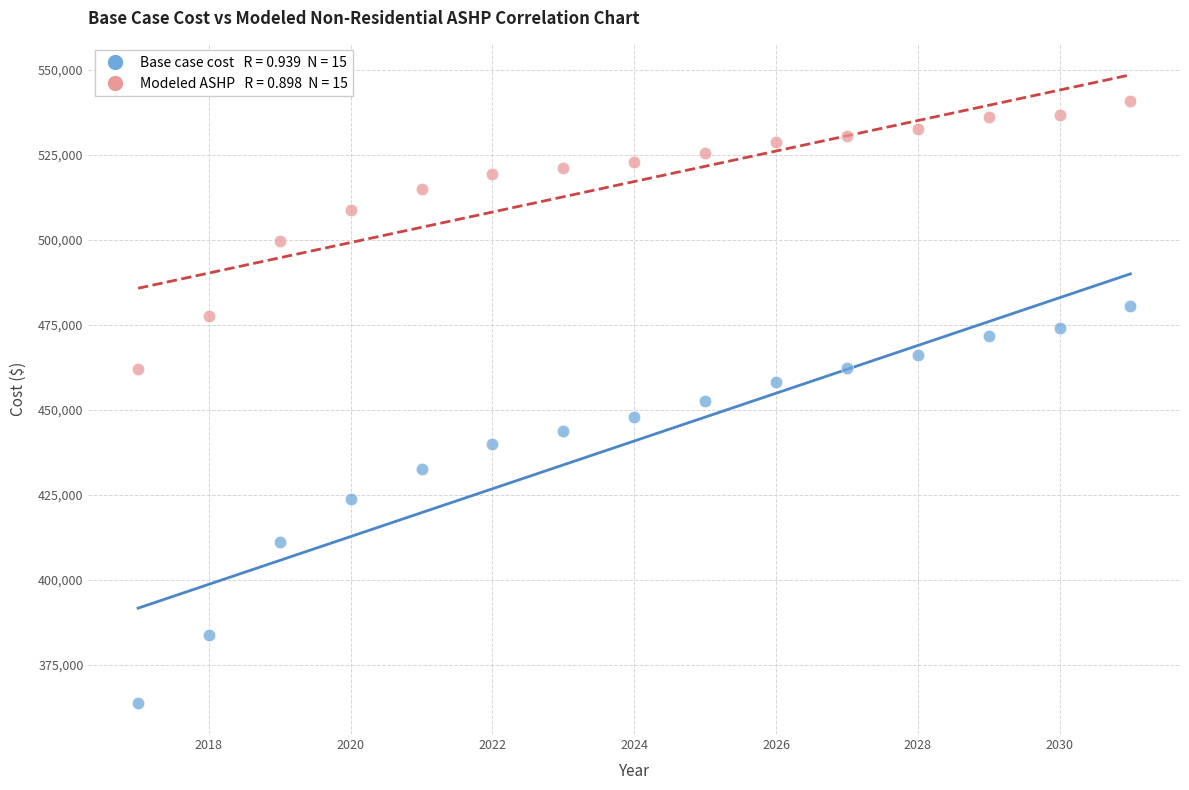

Across all data points, what is the range of X values (max minus min)?

14.0